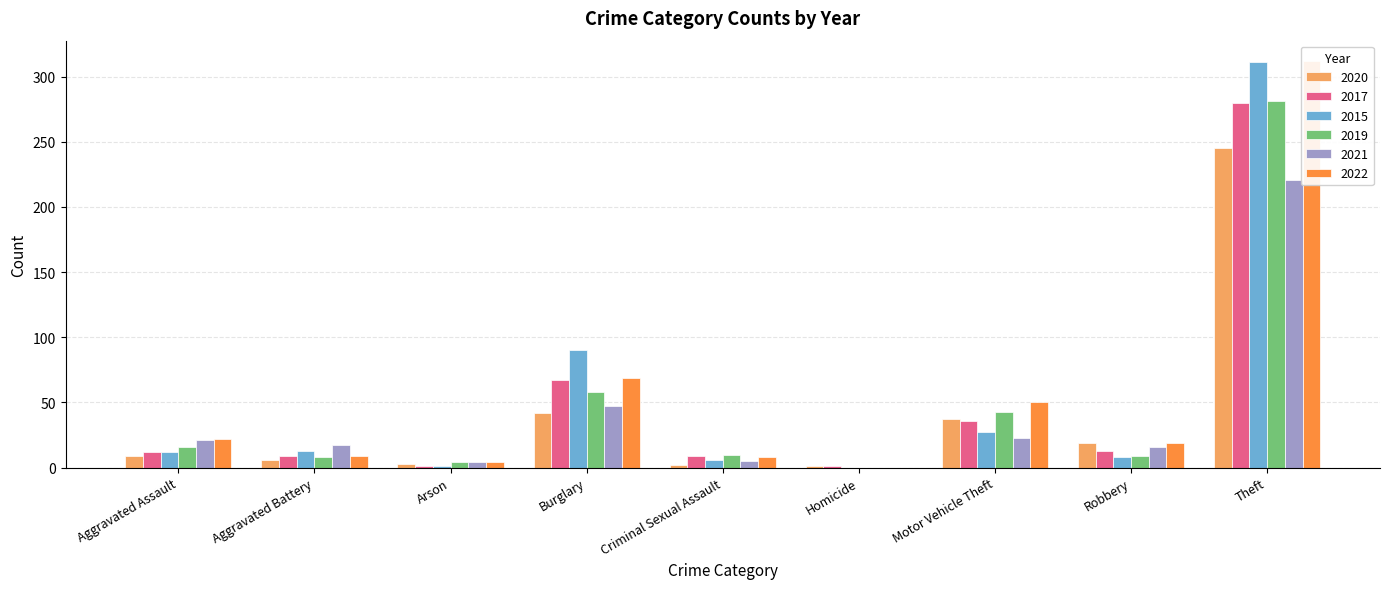

The 2021 series shows 16 at Robbery. True or false?

True